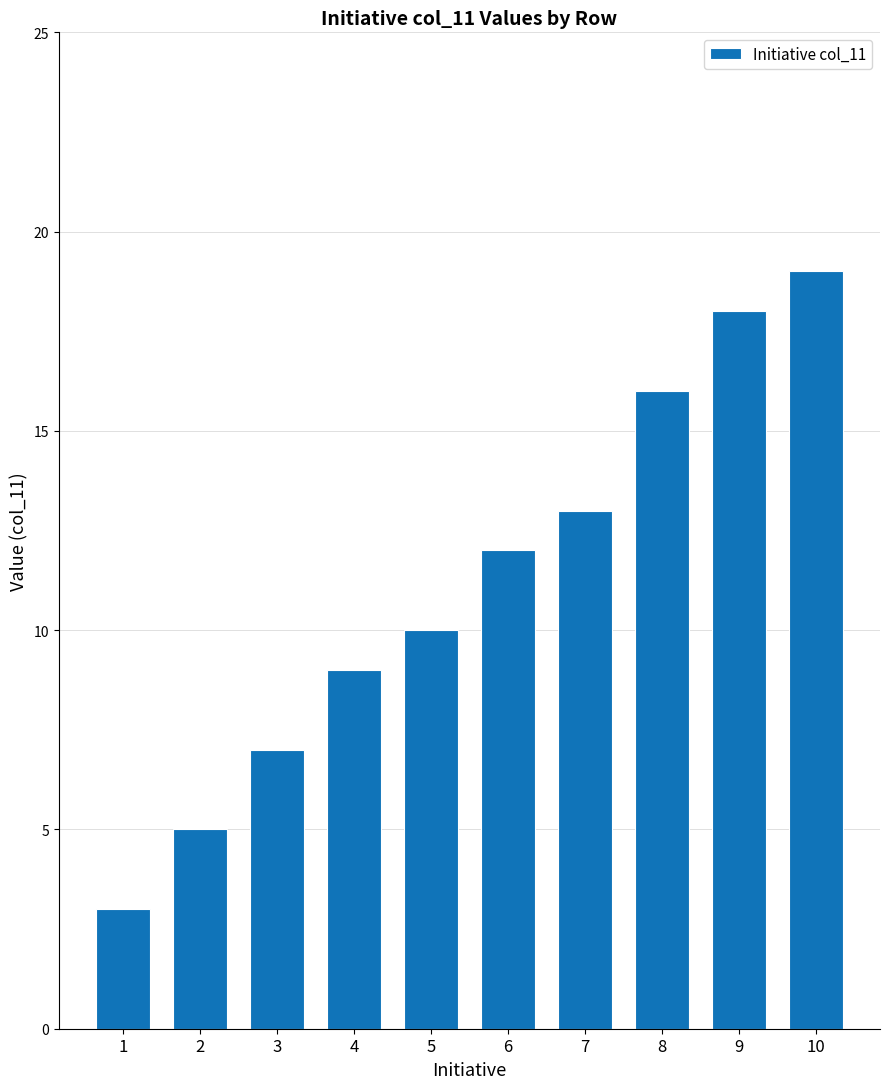

How many categories are shown in the chart?

10